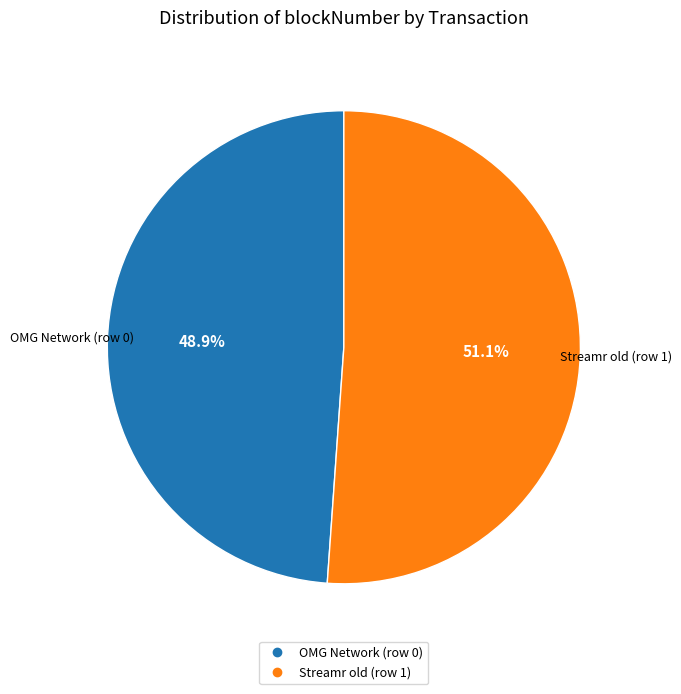

Which category accounts for the majority?

Streamr old (row 1)